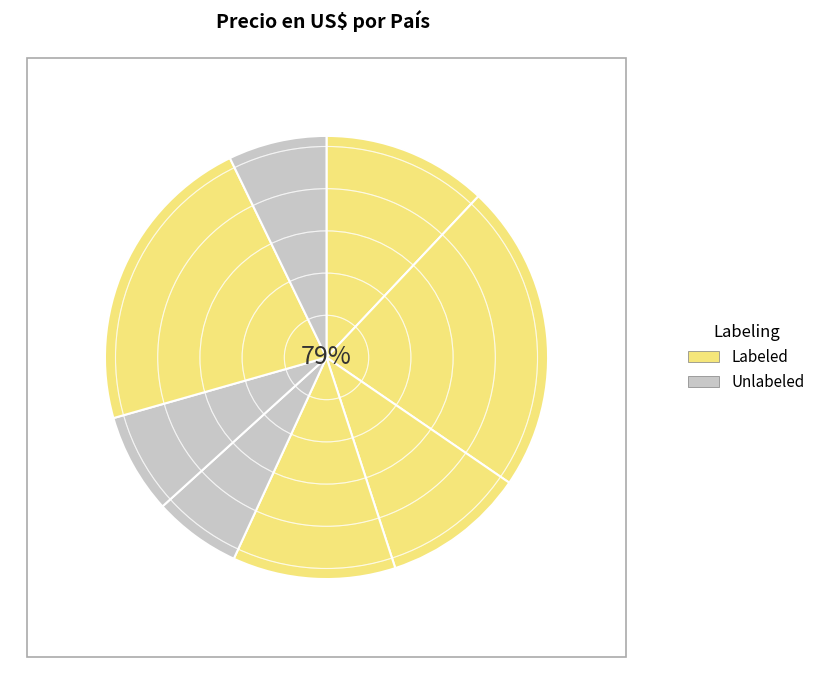

Which slice is the largest?

Taiwan